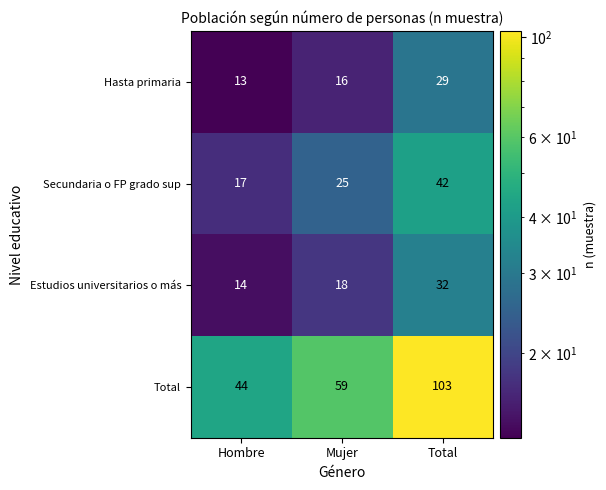

How many data points does each series have?

3